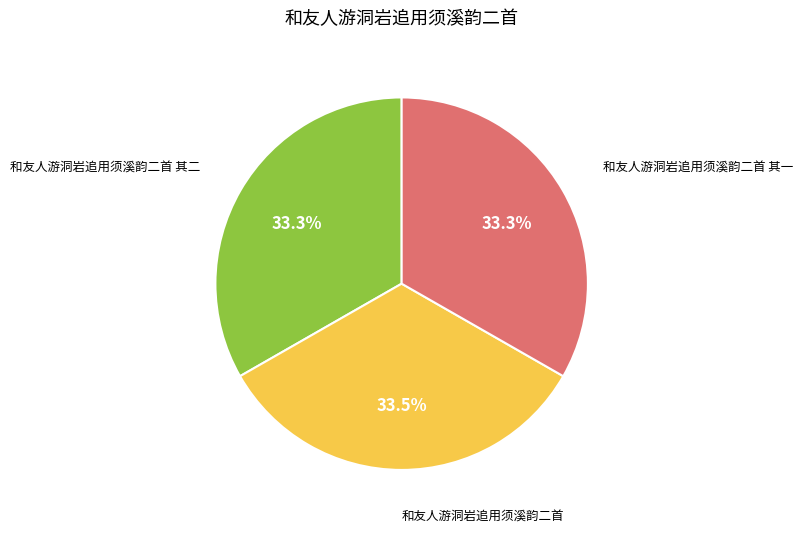

Is there any slice that represents more than half of the pie?

No